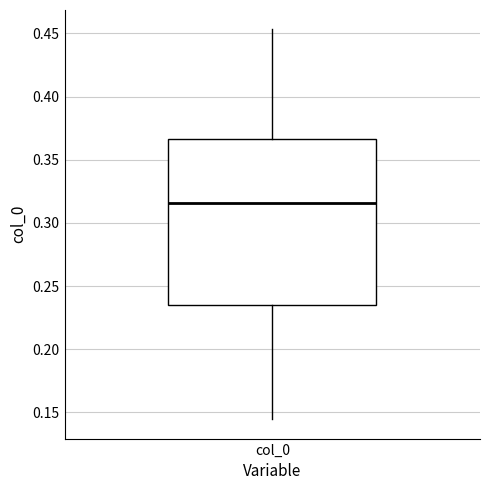

Read this box plot against the y-axis: the position of the median line, the range covered by the box, and the ends of both whiskers. The values are not printed on the chart, so give them approximately, as read against the axis.

median 0.315, box 0.235 to 0.365, whiskers 0.145 to 0.455